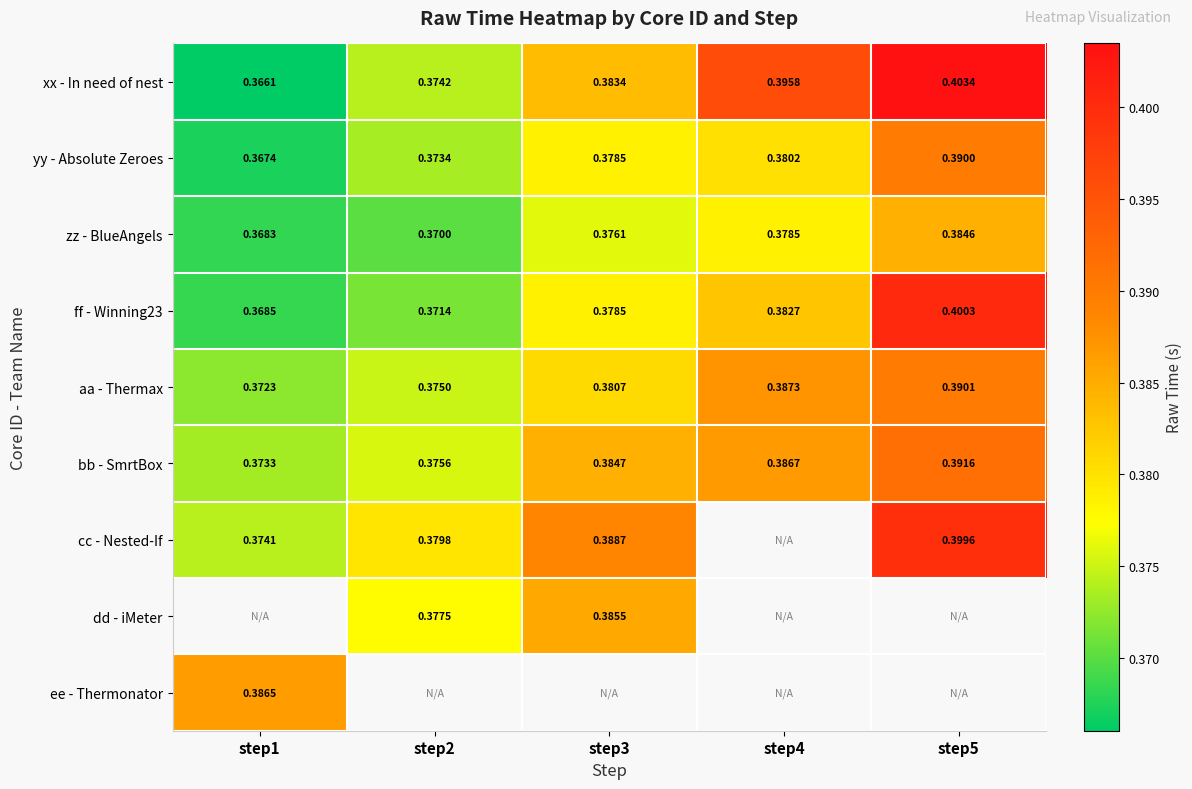

At which label does yy - Absolute Zeroes reach its peak?

step5